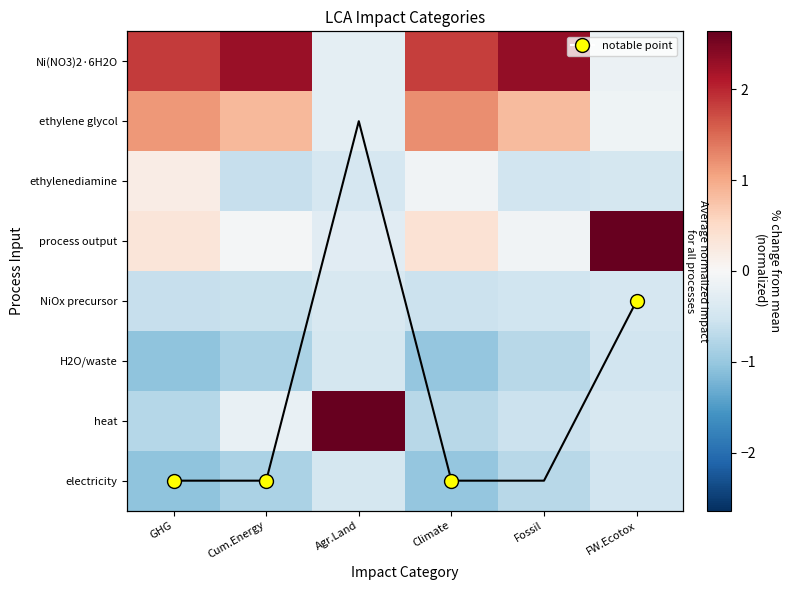

The value of Ni(NO3)2·6H2O at Cum.Energy is 1.0. True or false?

False